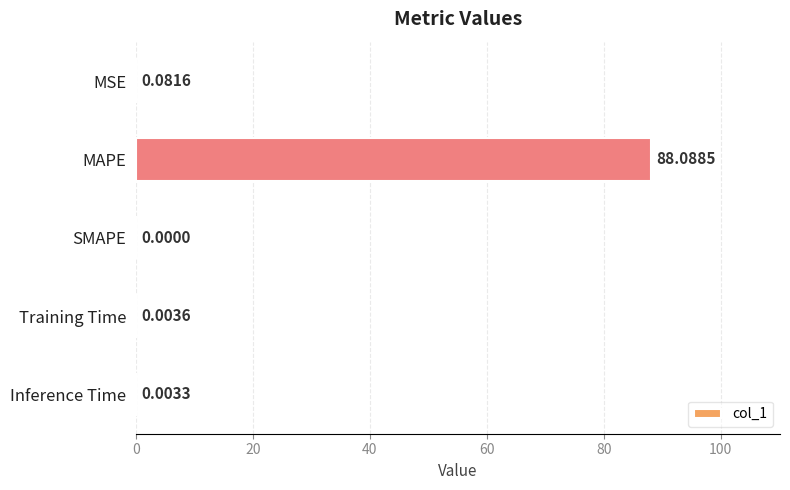

Which has a higher value, MAPE or Inference Time?

MAPE